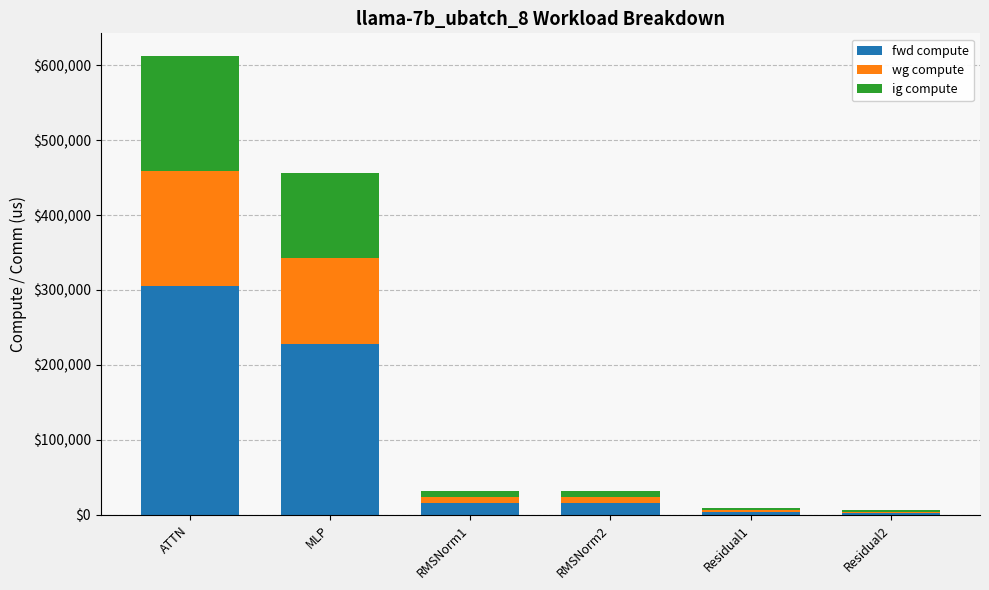

What is the value of the fwd compute bar at the 1st from the left?

305888.0